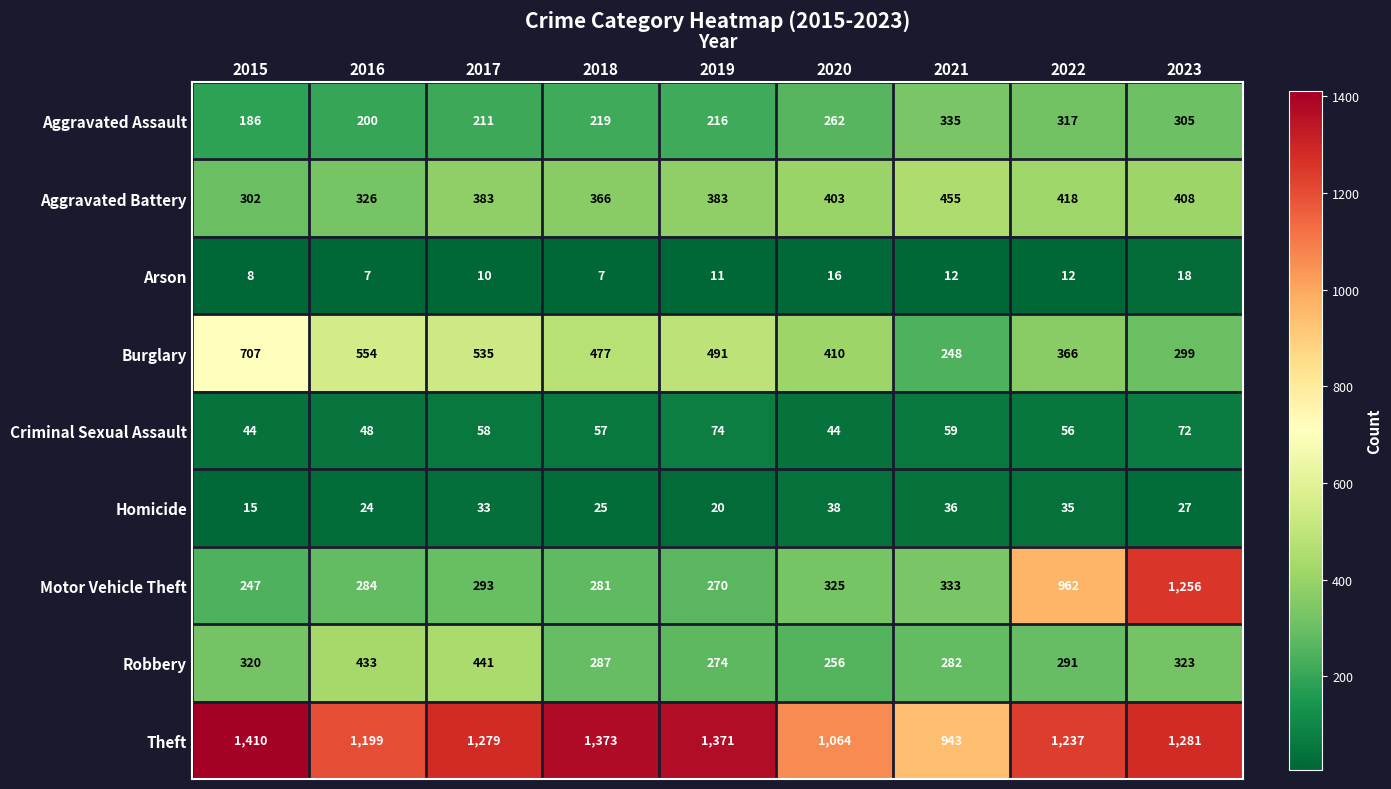

What is the approximate value of Aggravated Assault at 2015?

186